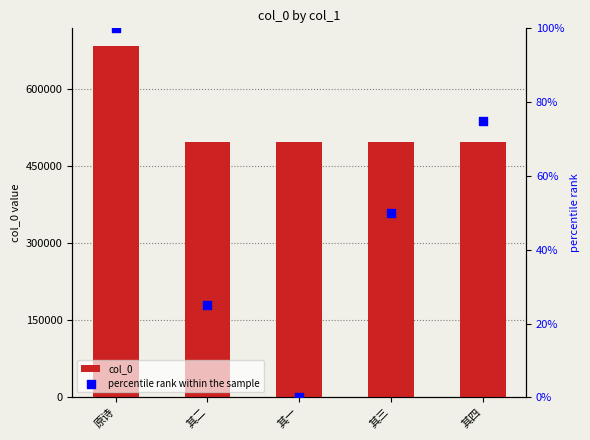

Which series has the largest Y range (max minus min)?

col_0